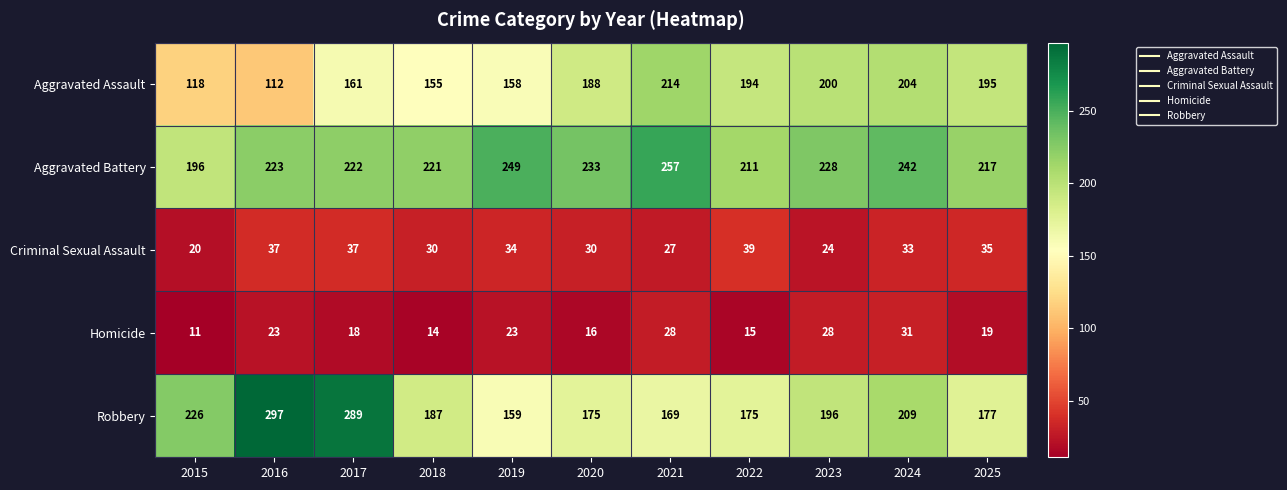

What is the spread (max minus min) of values at 2022?

196